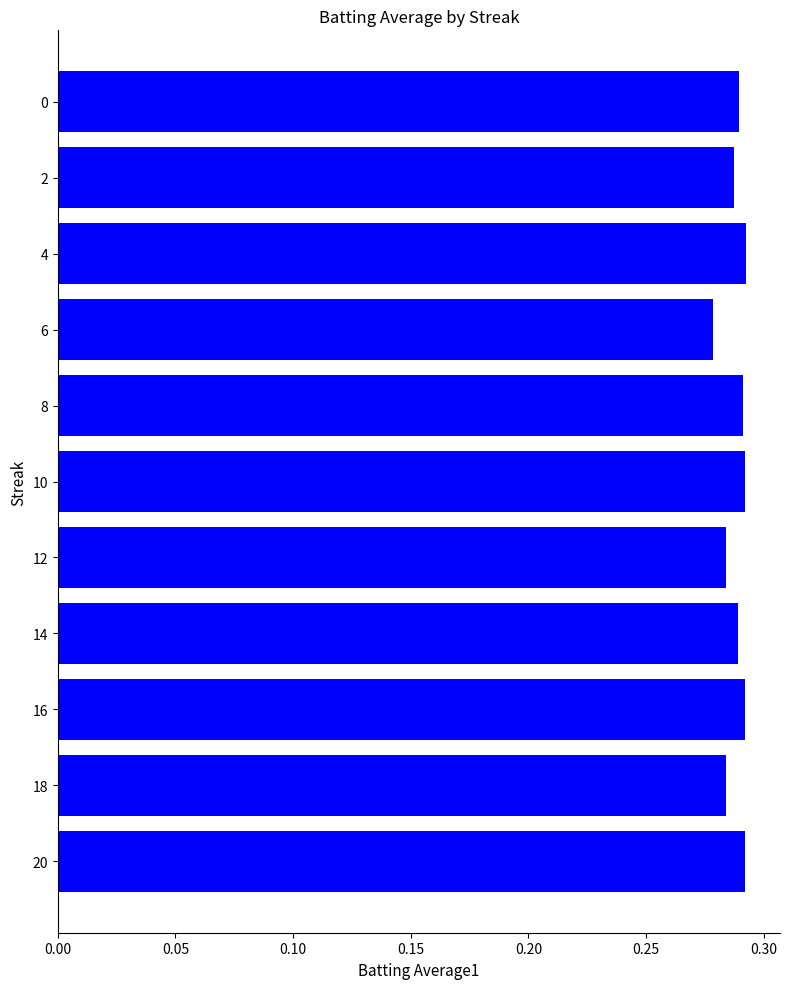

Between 6 and 16, which is larger?

16